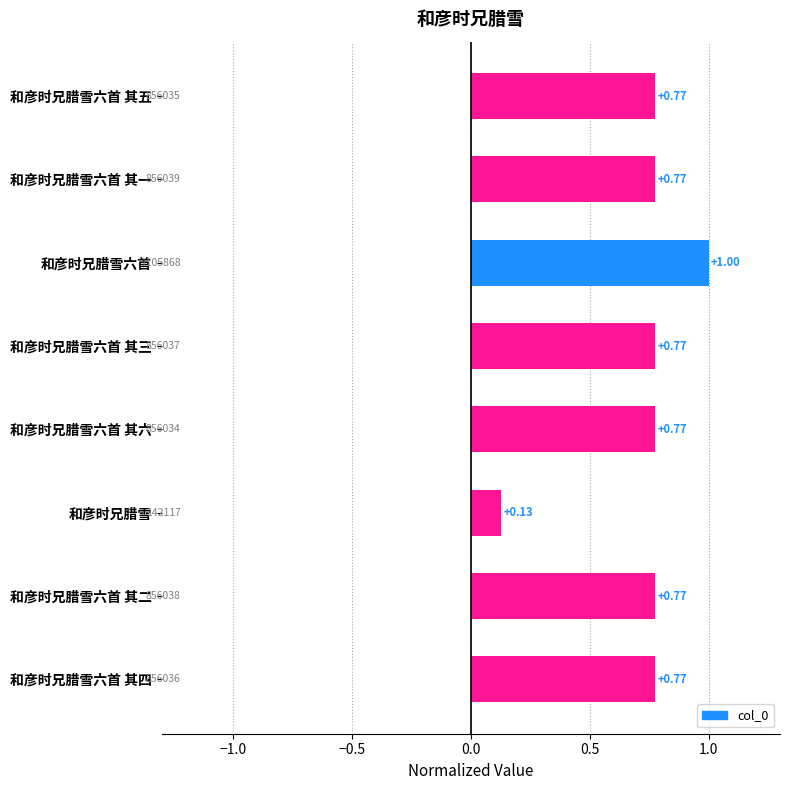

At which category does the chart reach its peak across all series?

和彦时兄腊雪六首